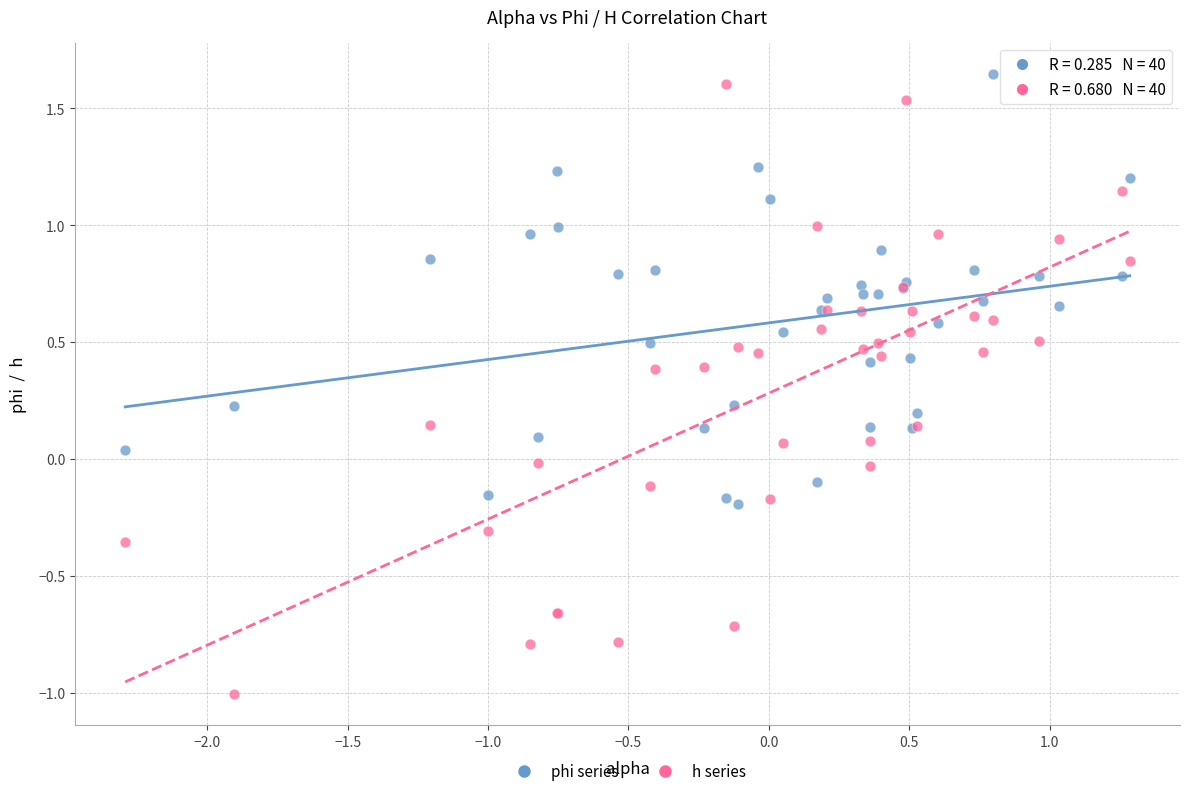

Which series contains the lowest Y value?

h series